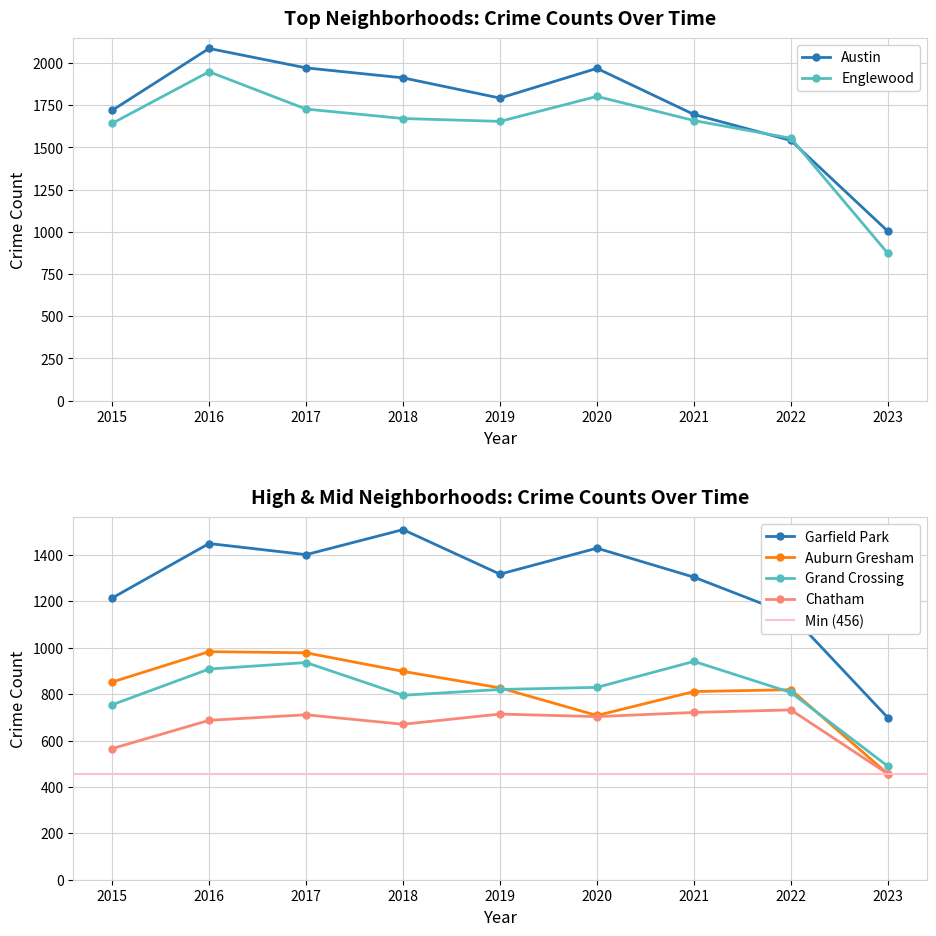

True or false: Grand Crossing and Englewood intersect in this chart.

False